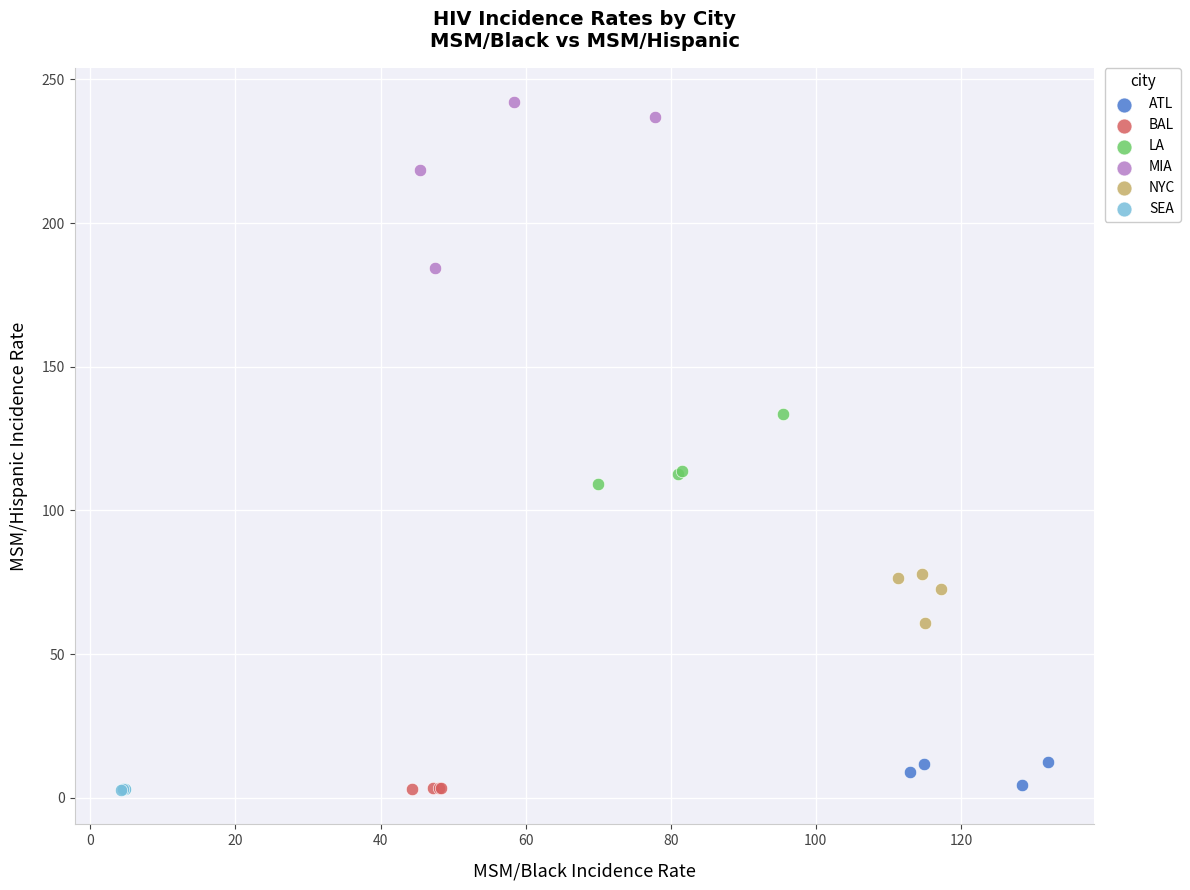

What are all the series names shown in the legend?

ATL, BAL, LA, MIA, NYC, SEA